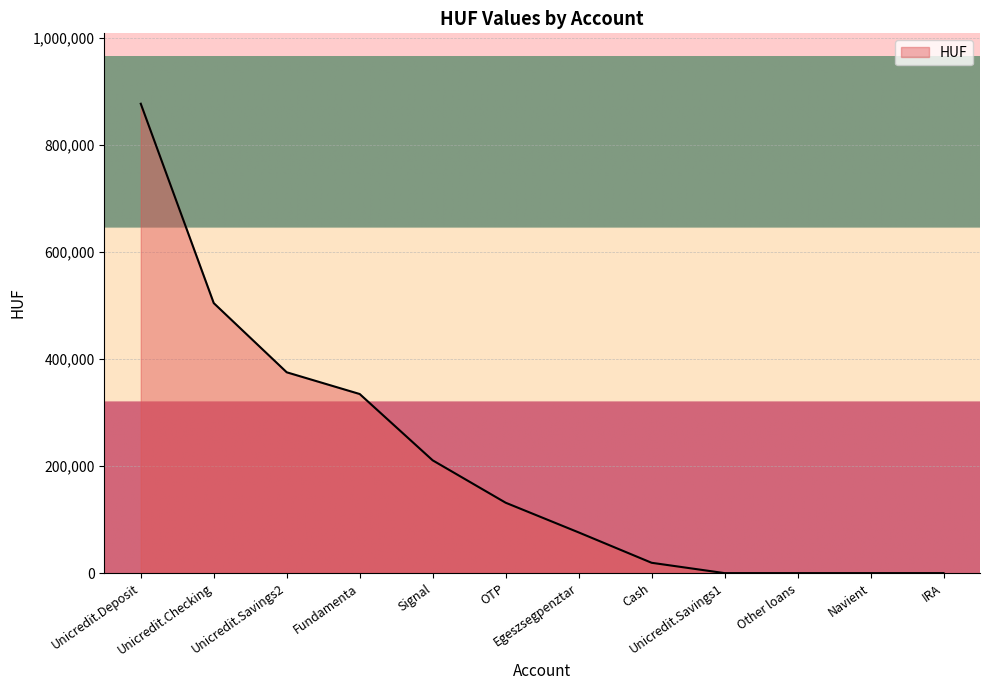

What is the difference between the maximum and minimum values?

876487.8